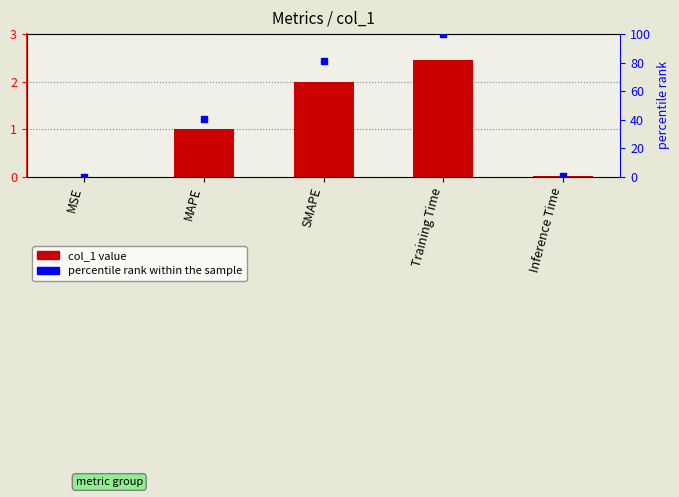

What is the difference between the highest and lowest values at Inference Time?

0.6